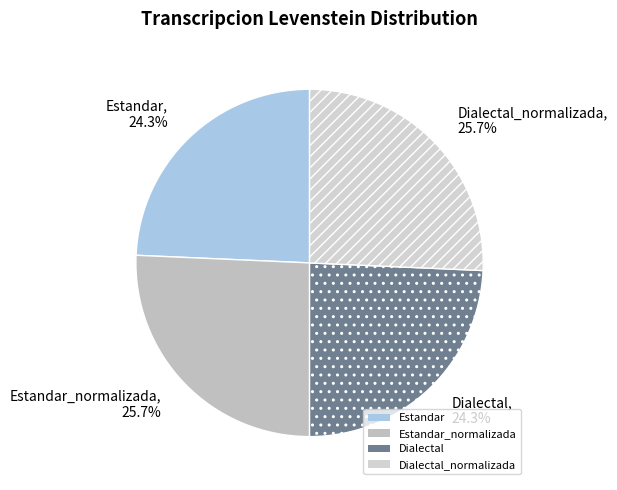

How many segments does this pie chart have?

4